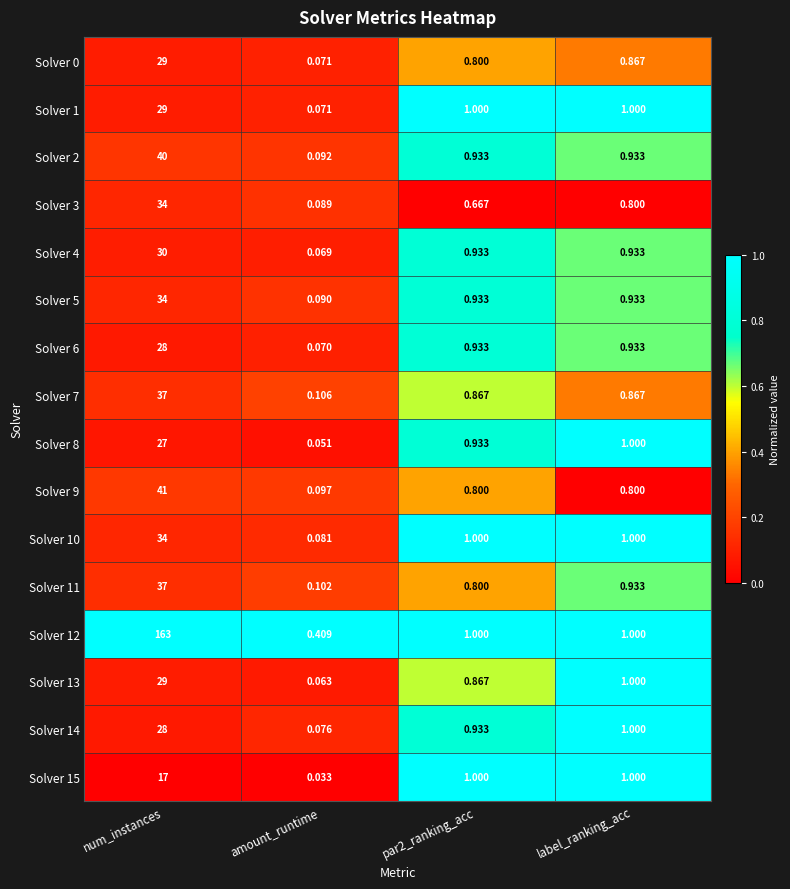

Where does the Solver 1 series first go above 1?

num_instances